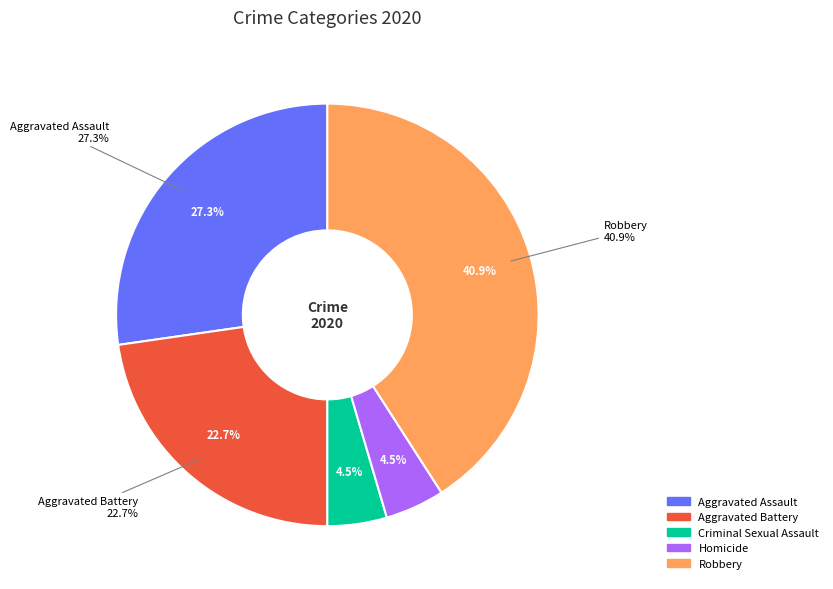

What is the change in value from Aggravated Assault to Criminal Sexual Assault?

-5